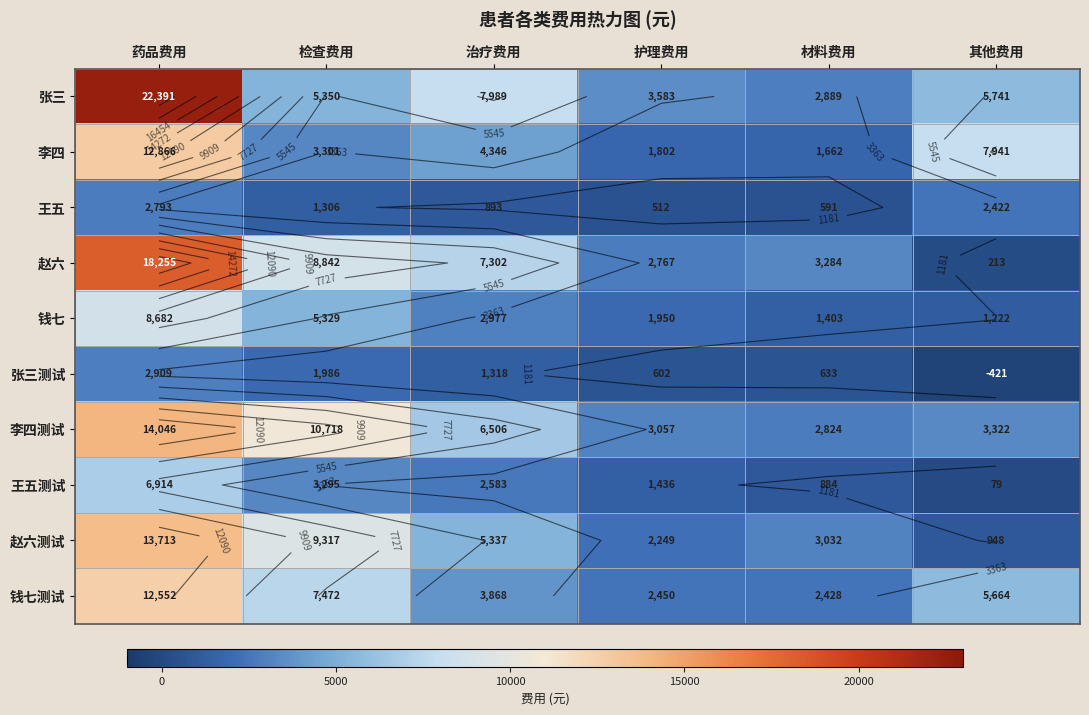

At 其他费用, list the series in order from largest to smallest.

李四, 张三, 钱七测试, 李四测试, 王五, 钱七, 赵六测试, 赵六, 王五测试, 张三测试